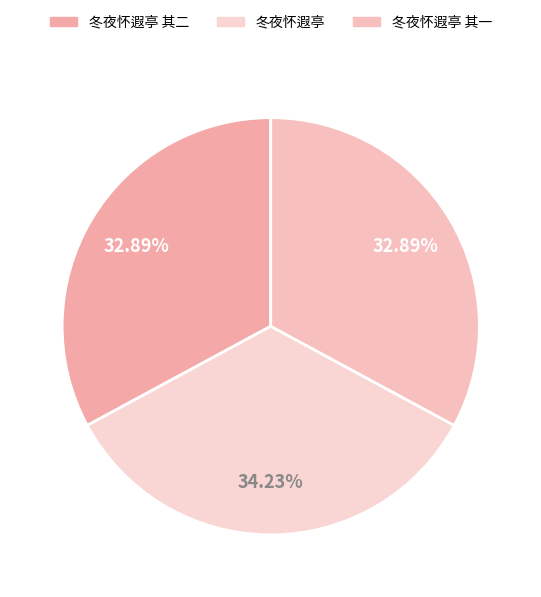

To the nearest percent, what portion does 冬夜怀遐亭 其二 represent?

33%